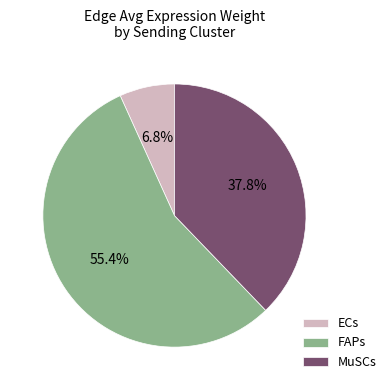

Which slice is the largest?

FAPs